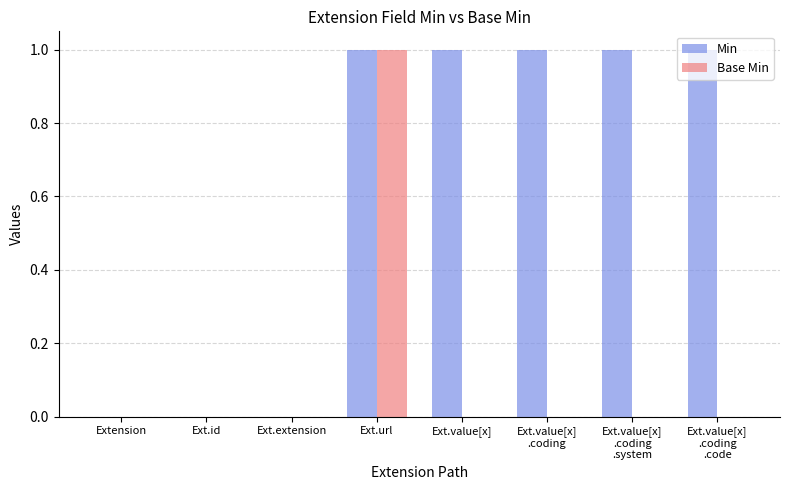

How many data points does each series have?

8